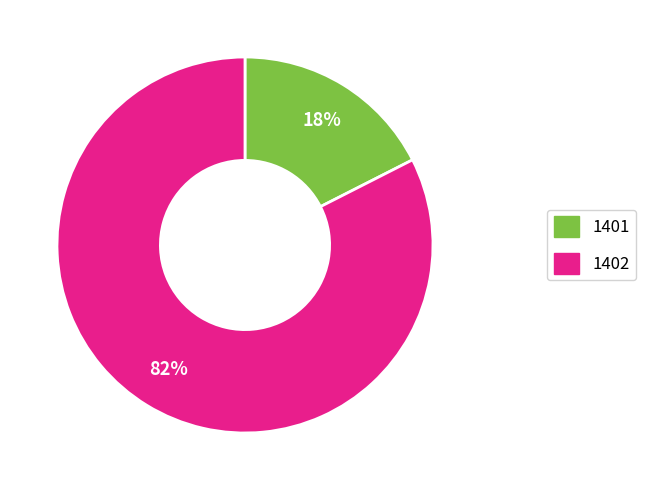

Which has a higher value, 1401 or 1402?

1402